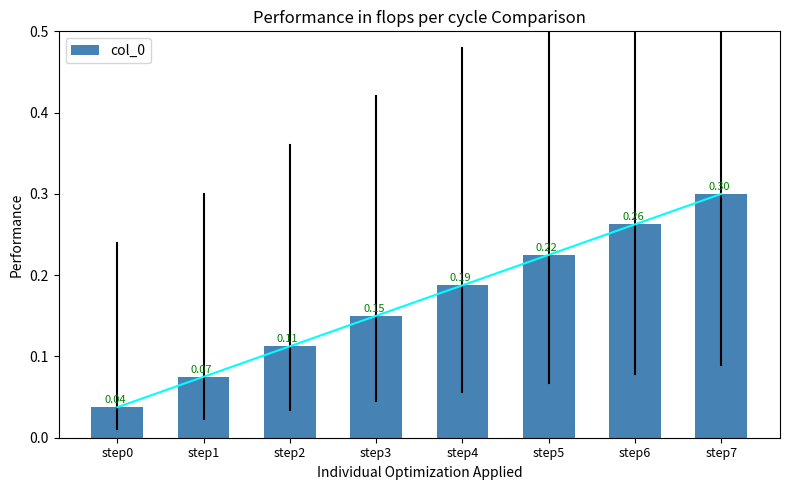

At which category does the chart reach its minimum across all series?

step0